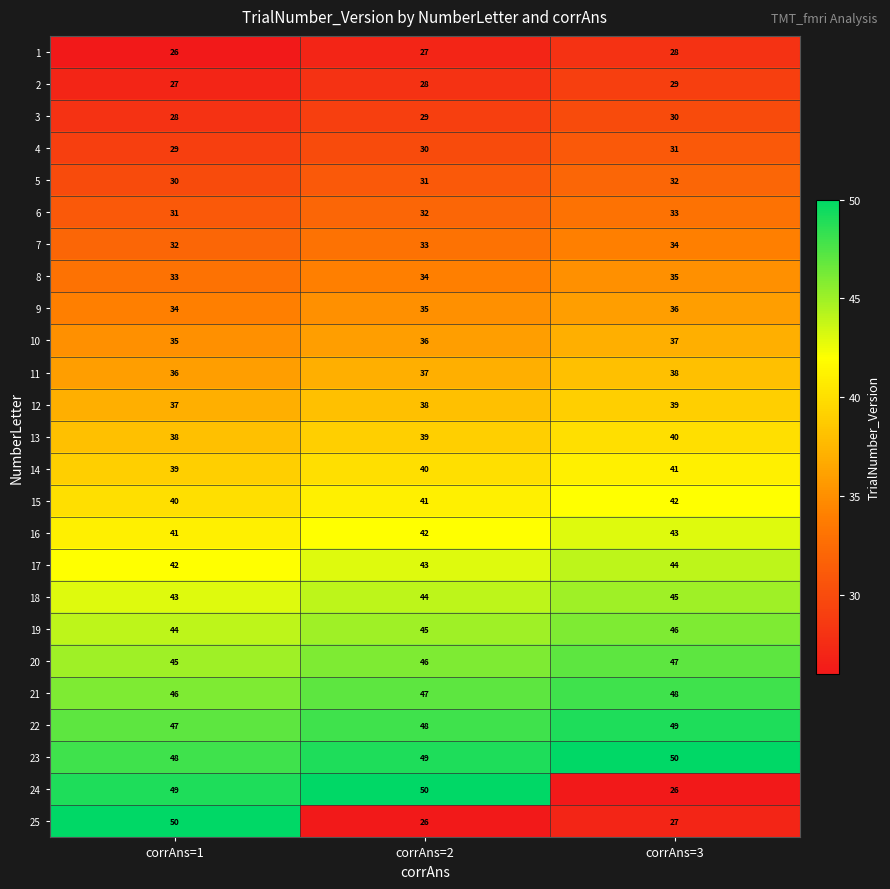

The 2 series shows 29 at corrAns=3. True or false?

True